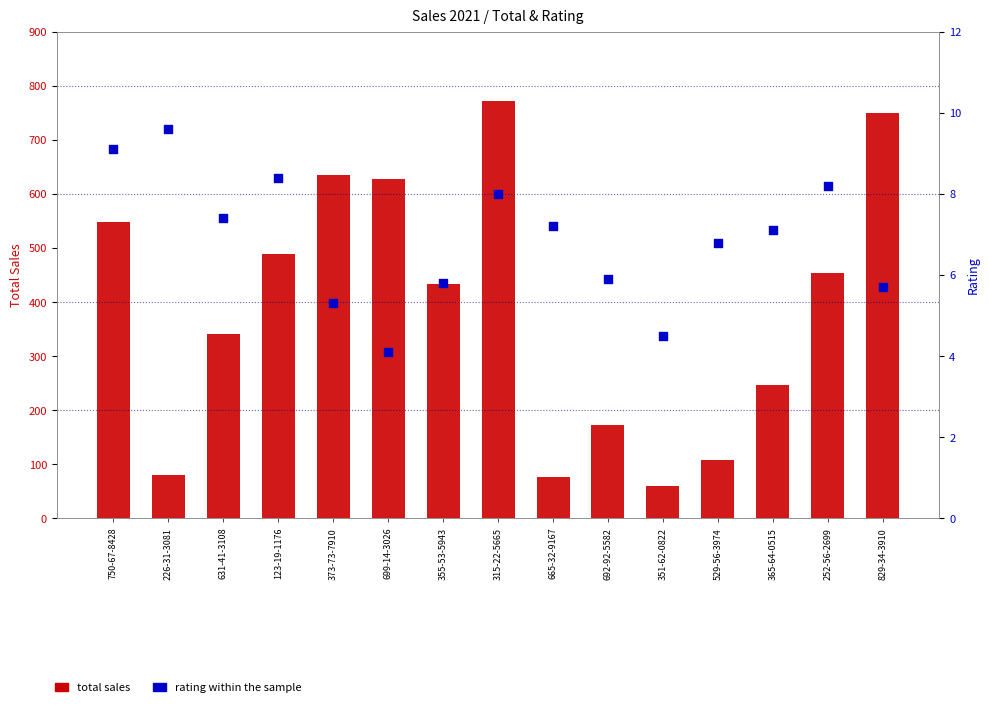

Which series has the largest total across all categories?

total sales